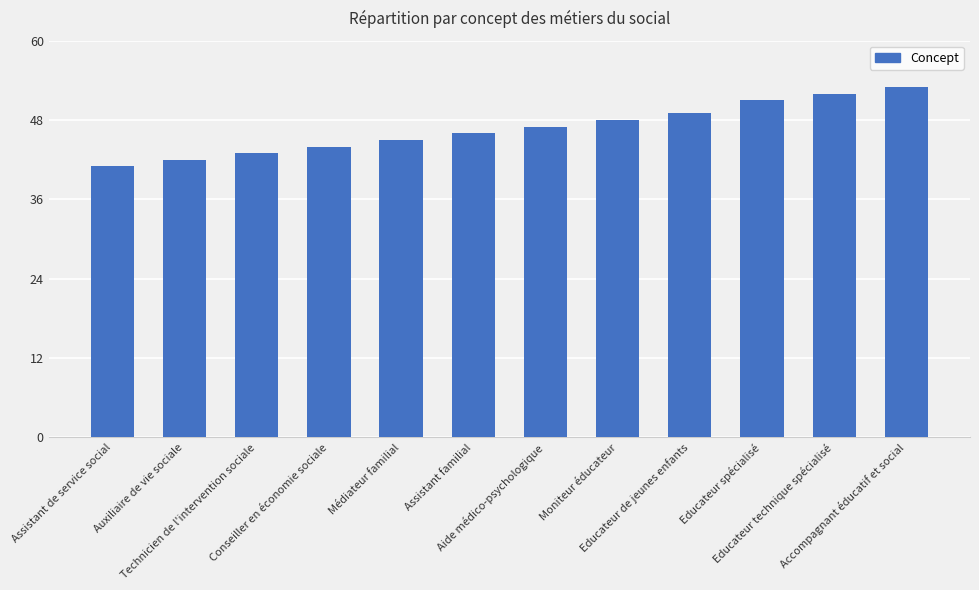

Does the chart contain any negative values?

No